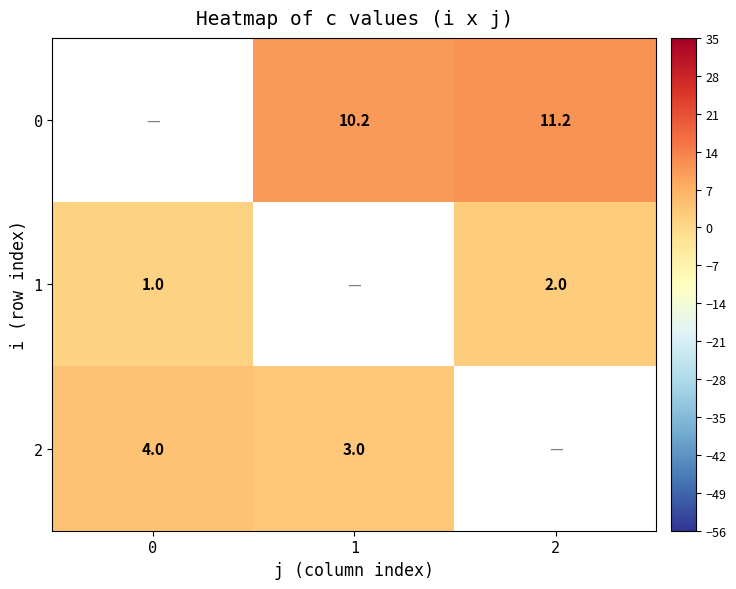

Between 2 and 1, which is larger?

2